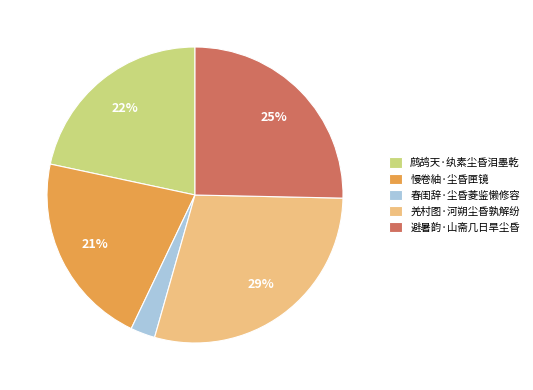

How many segments does this pie chart have?

5